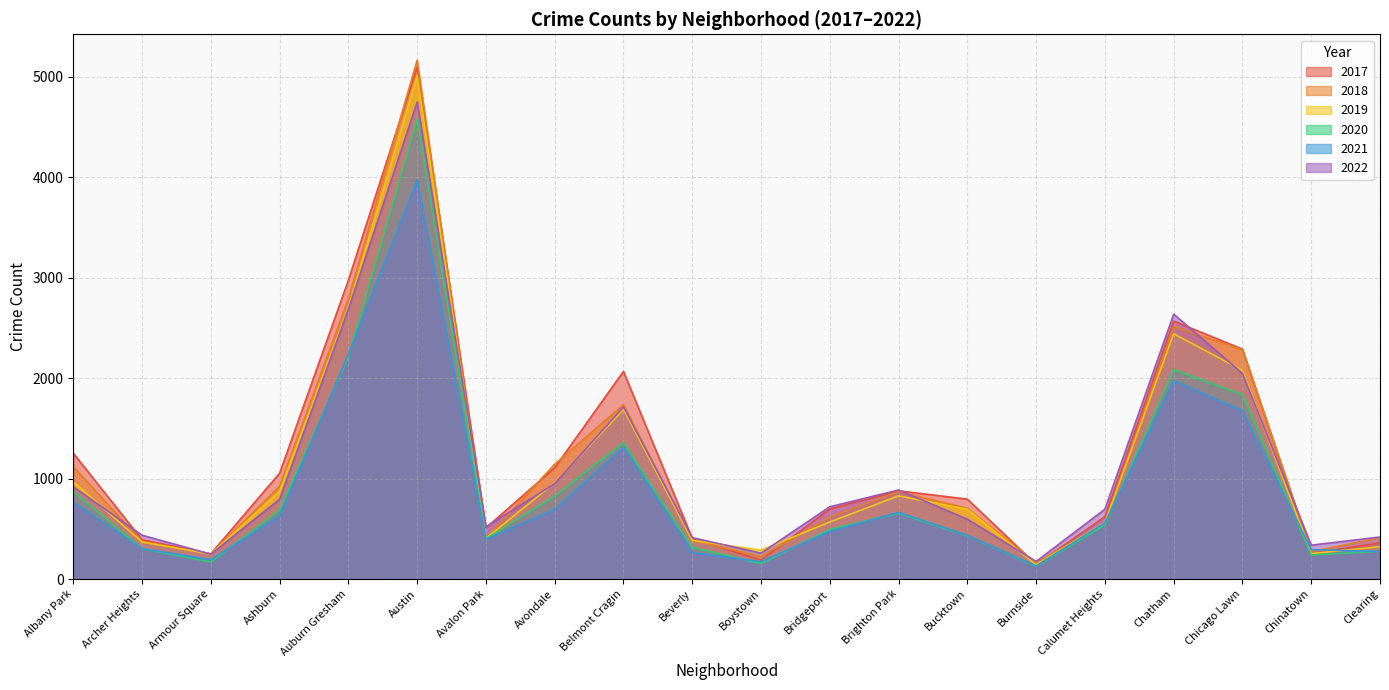

Reading left to right, what are all the values shown in this chart?

2017: 1252	391	251	1053	2973	5095	509	1107	2066	404	188	697	878	795	145	620	2566	2288	253	360
2019: 968	368	249	872	2701	5008	405	957	1687	385	287	568	828	694	142	561	2441	2076	253	322
2021: 767	303	193	629	2237	3971	395	692	1312	264	173	474	664	435	130	559	1973	1675	293	274
2020: 870	303	169	686	2213	4578	400	826	1357	315	153	493	654	431	126	538	2084	1834	239	276
2018: 1117	374	248	924	2787	5162	401	1142	1736	386	224	616	869	704	160	554	2513	2281	273	409
2022: 918	436	247	793	2685	4745	519	949	1713	412	258	719	886	595	175	695	2636	2046	337	418